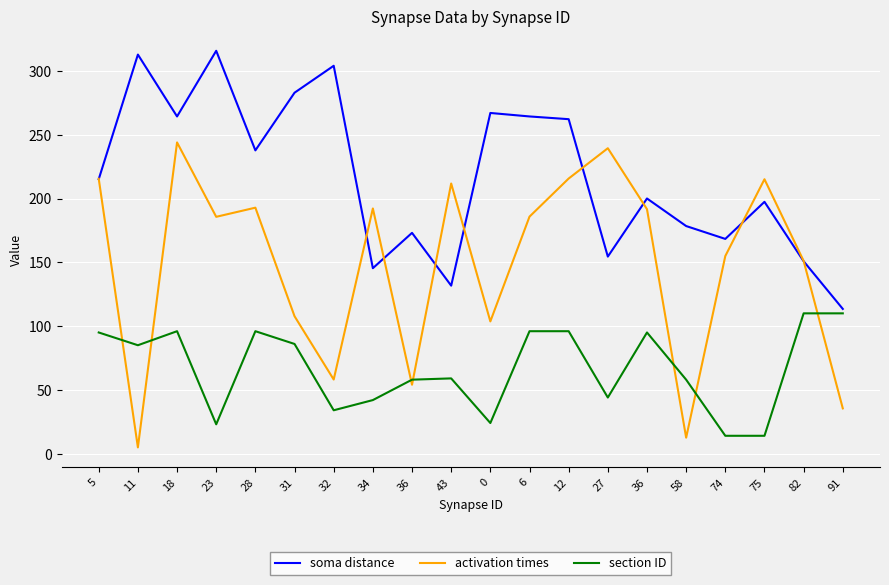

What are all the series names shown in the legend?

soma distance, activation times, section ID